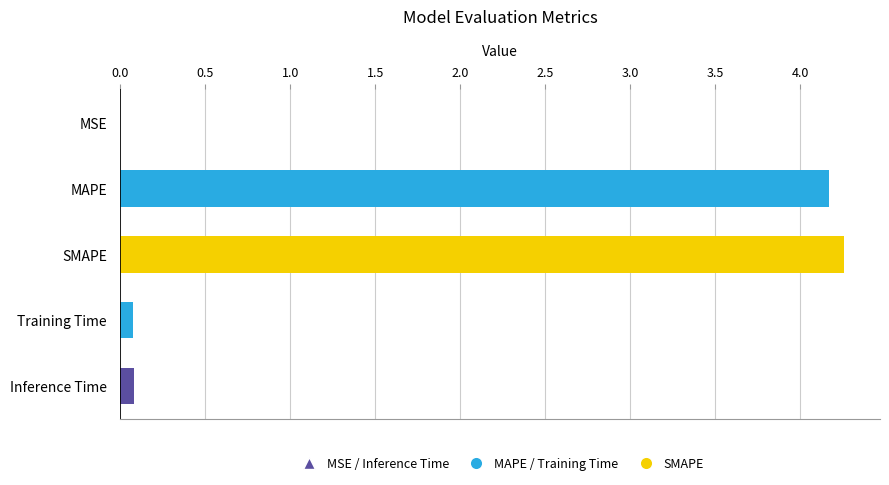

Which has a higher value, MAPE or Inference Time?

MAPE